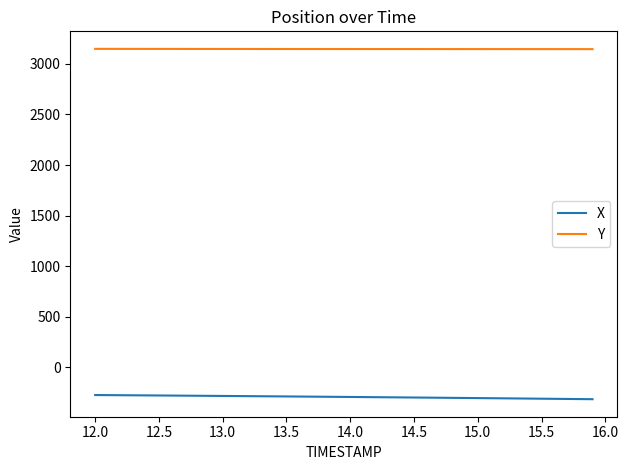

True or false: X and Y intersect in this chart.

False